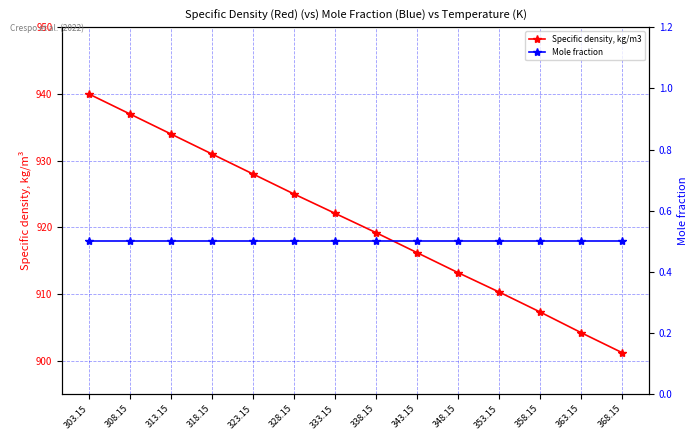

What is the highest value of the Specific density, kg/m3 series?

940.0